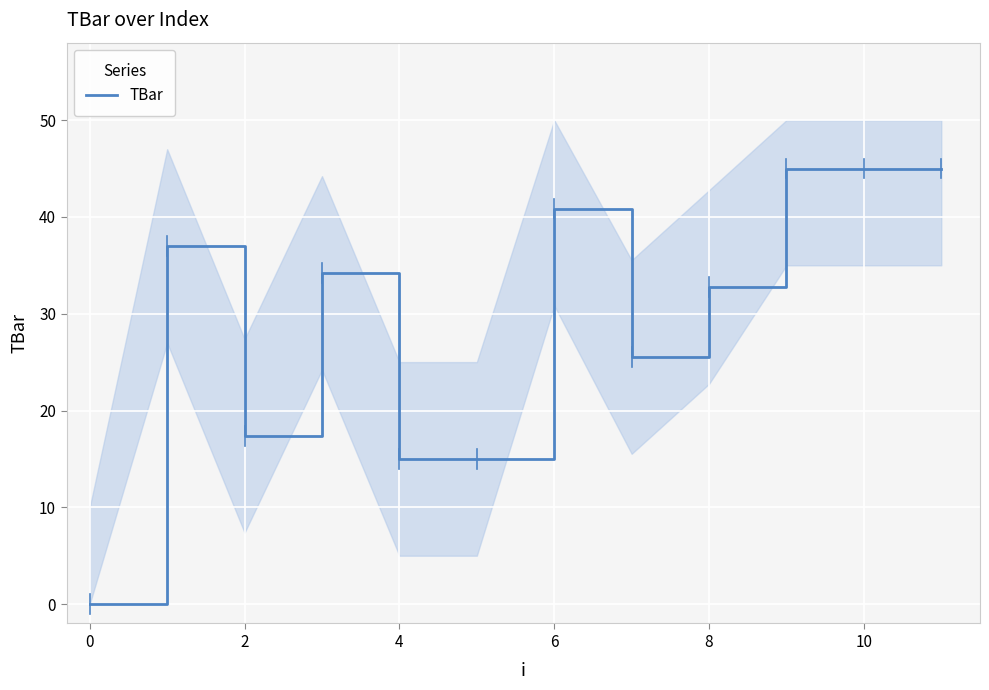

Reading left to right, transcribe all the data shown in this chart.

0.0	37.0	17.4	34.2	15.0	15.0	40.8	25.5	32.8	45.0	45.0	45.0